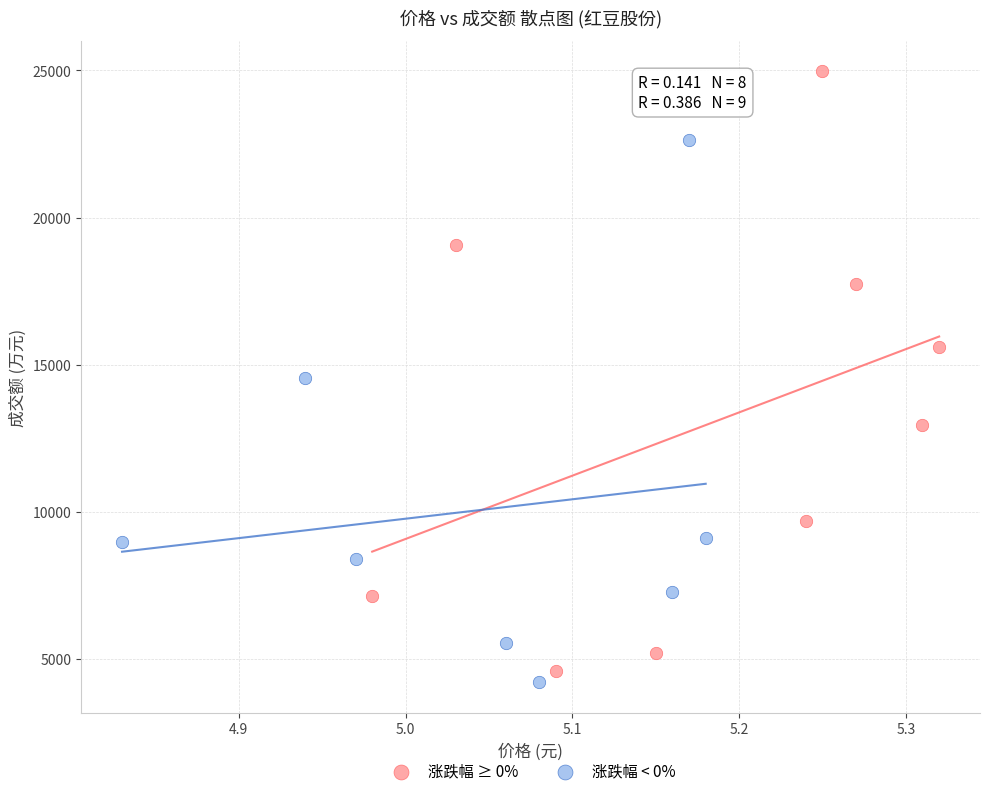

Which series has the largest Y range (max minus min)?

涨跌幅 ≥ 0%